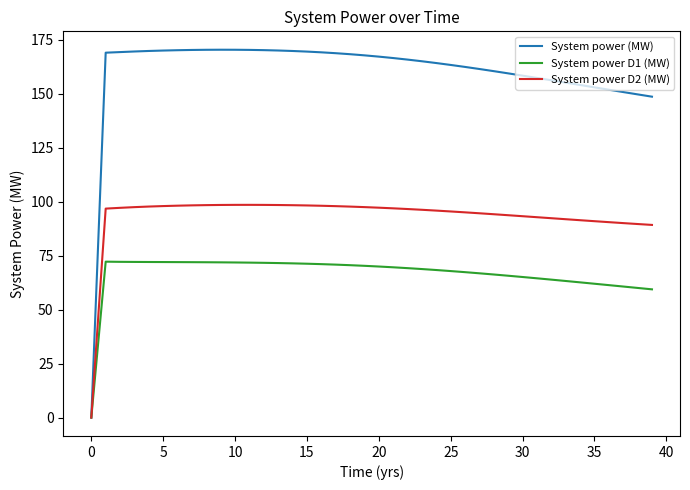

How many lines are shown in the chart?

3